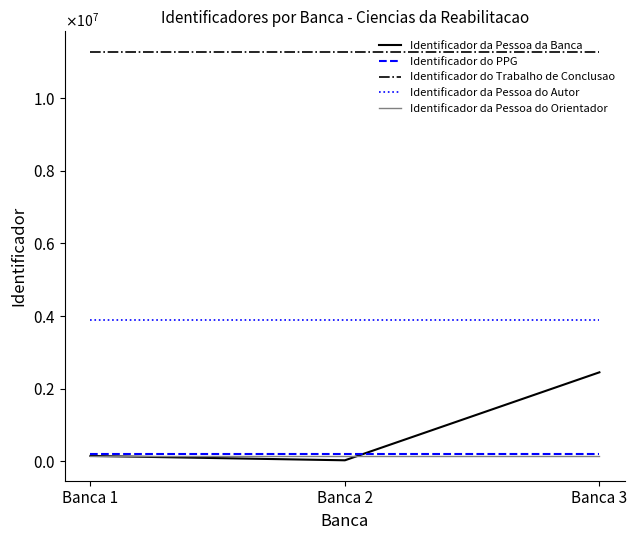

Is this an area chart (filled region under the line)?

No